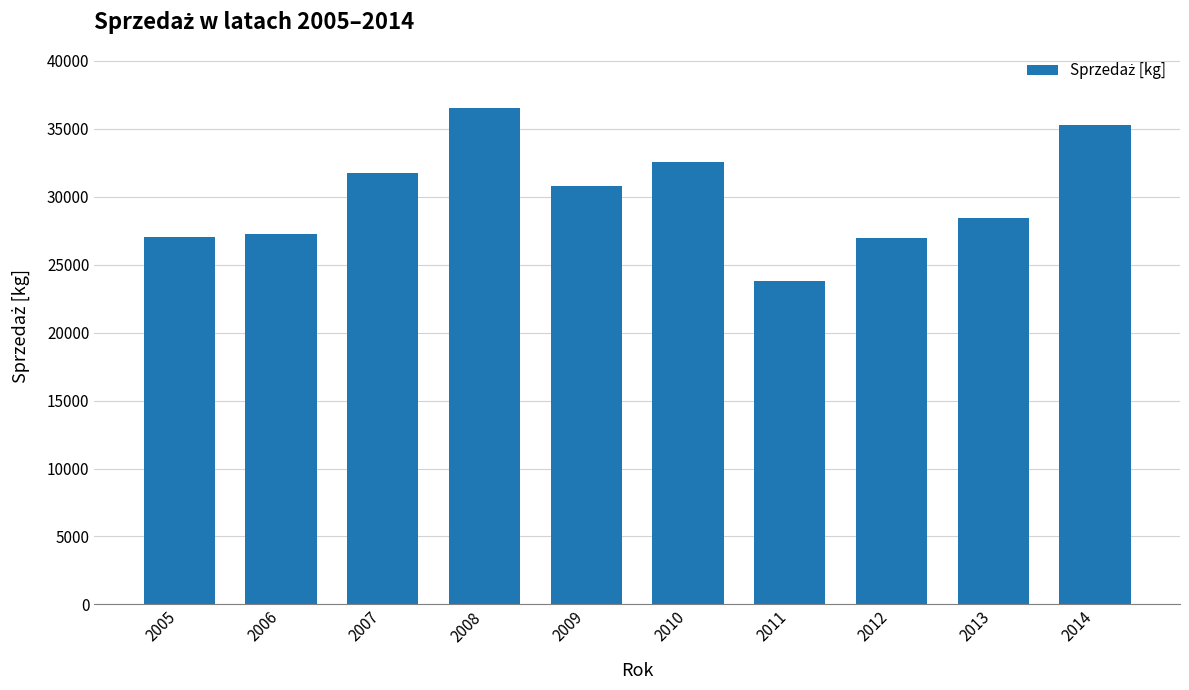

What is the maximum value shown in the chart?

36523